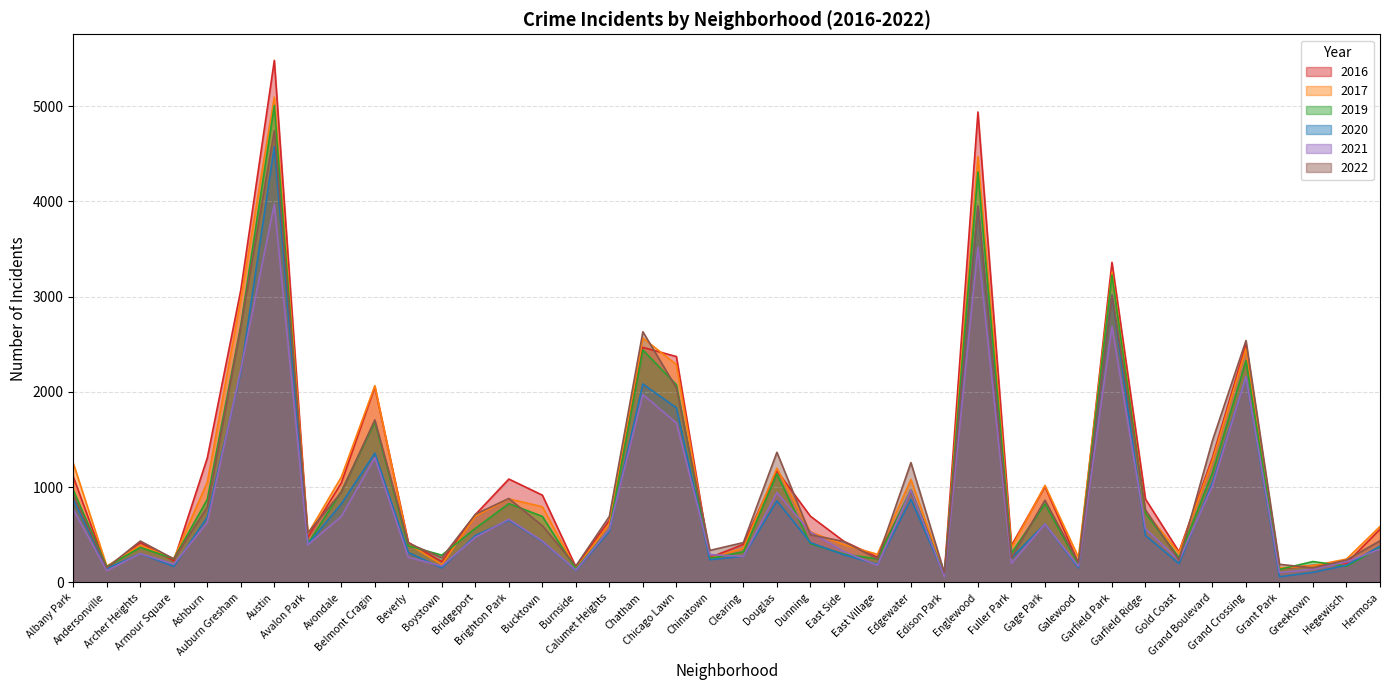

Which series has the widest spread of values?

2016